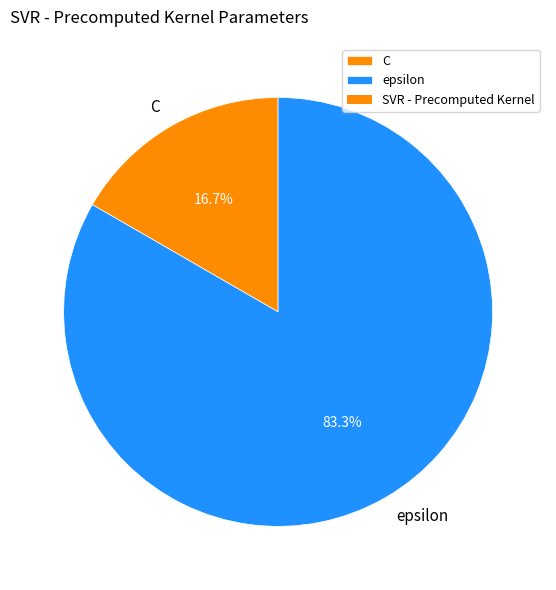

What portion of the pie excludes epsilon?

16.7%